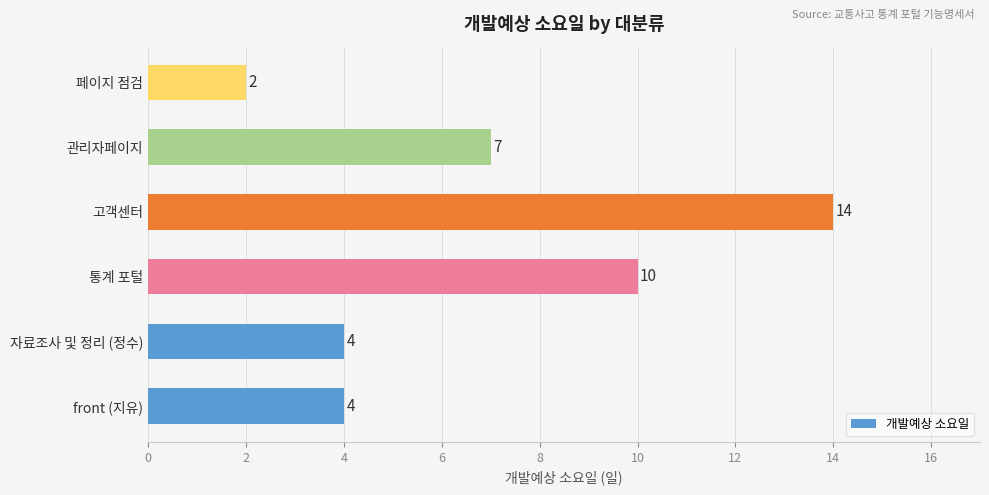

What is the average value?

7